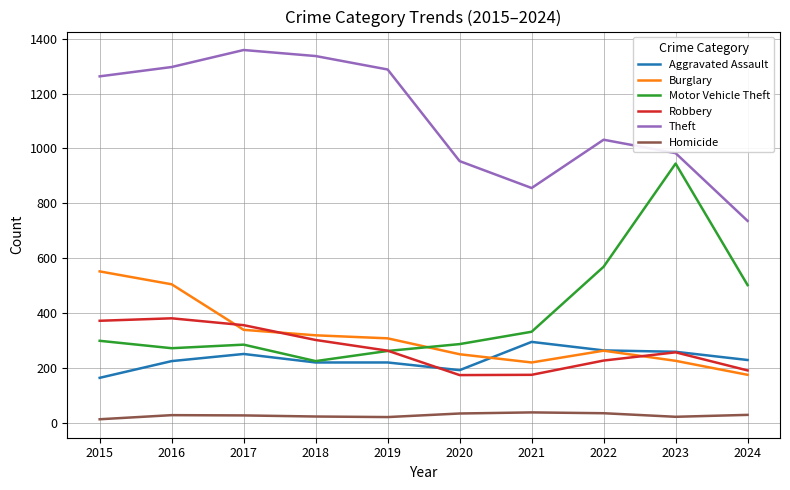

At which label is Motor Vehicle Theft closest to 585?

2022